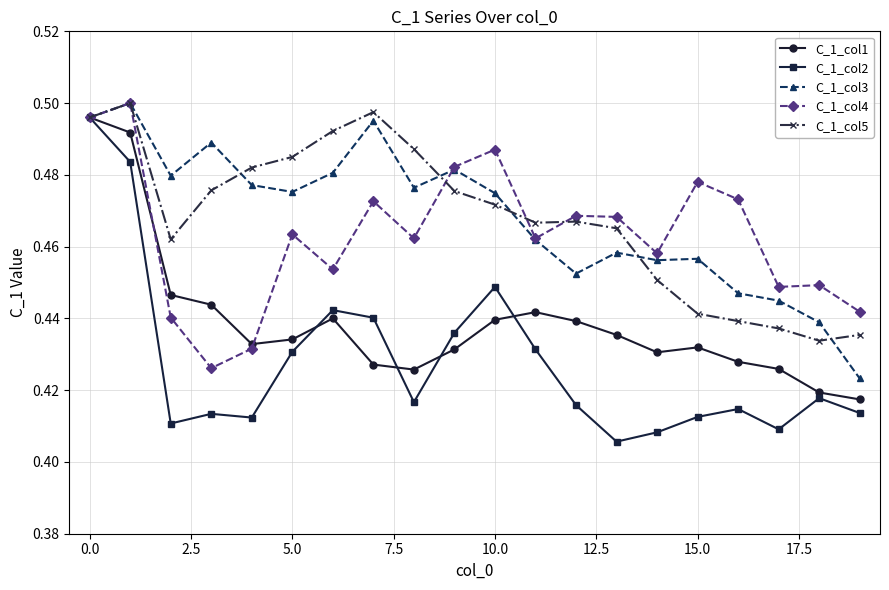

True or false: C_1_col5 and C_1_col4 intersect in this chart.

True